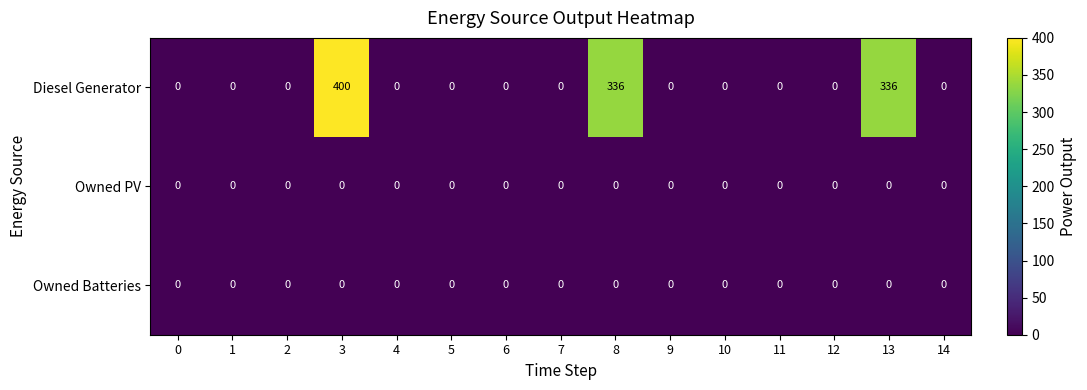

Which series has the largest total across all categories?

Diesel Generator